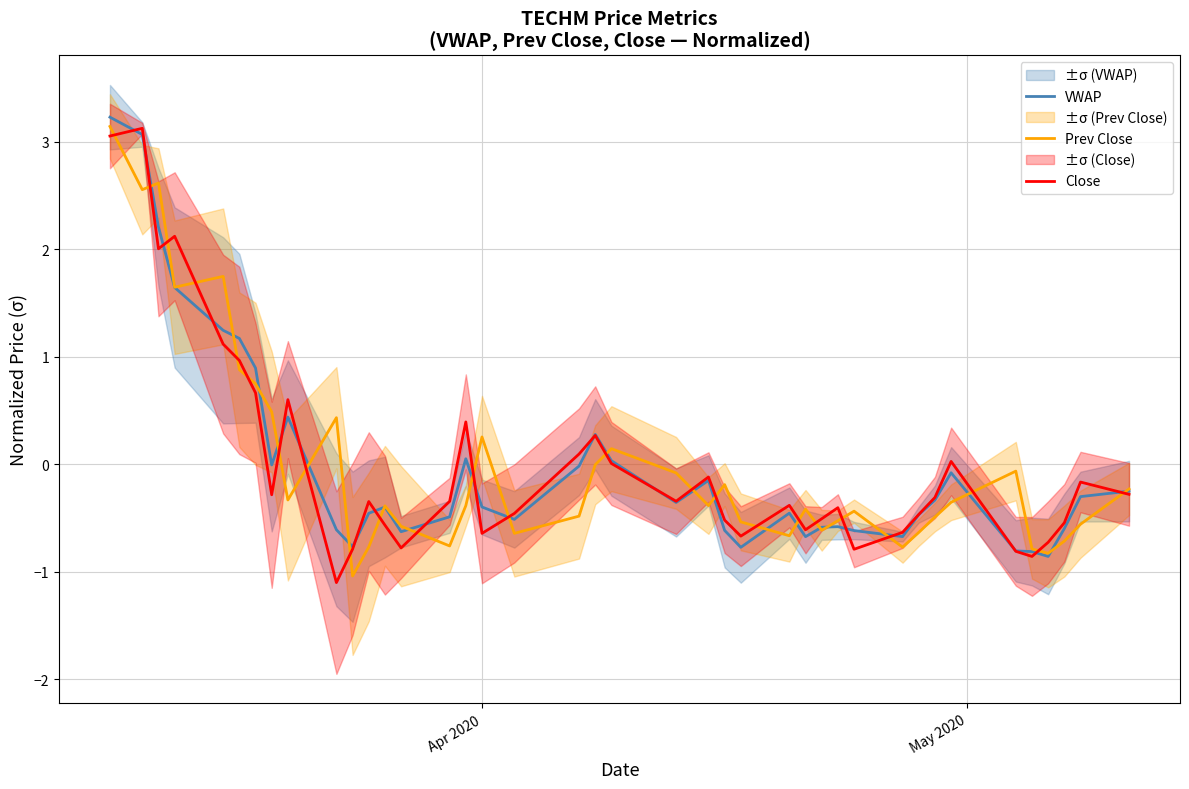

What is the value of the Prev Close point at the 38th from the left?

-0.7